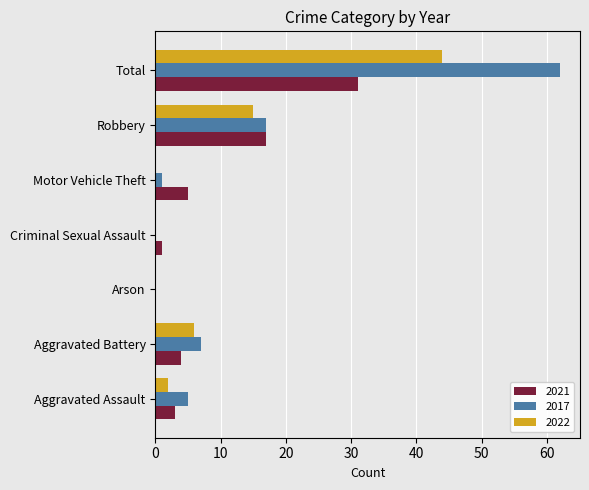

True or false: 2017 has a value of 111 at Total.

False